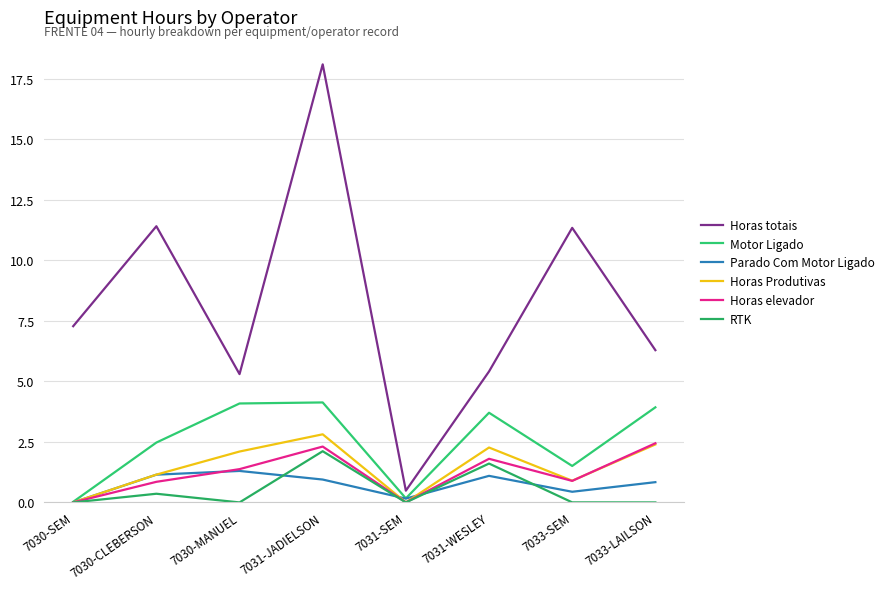

At how many categories does at least one series exceed 15?

1